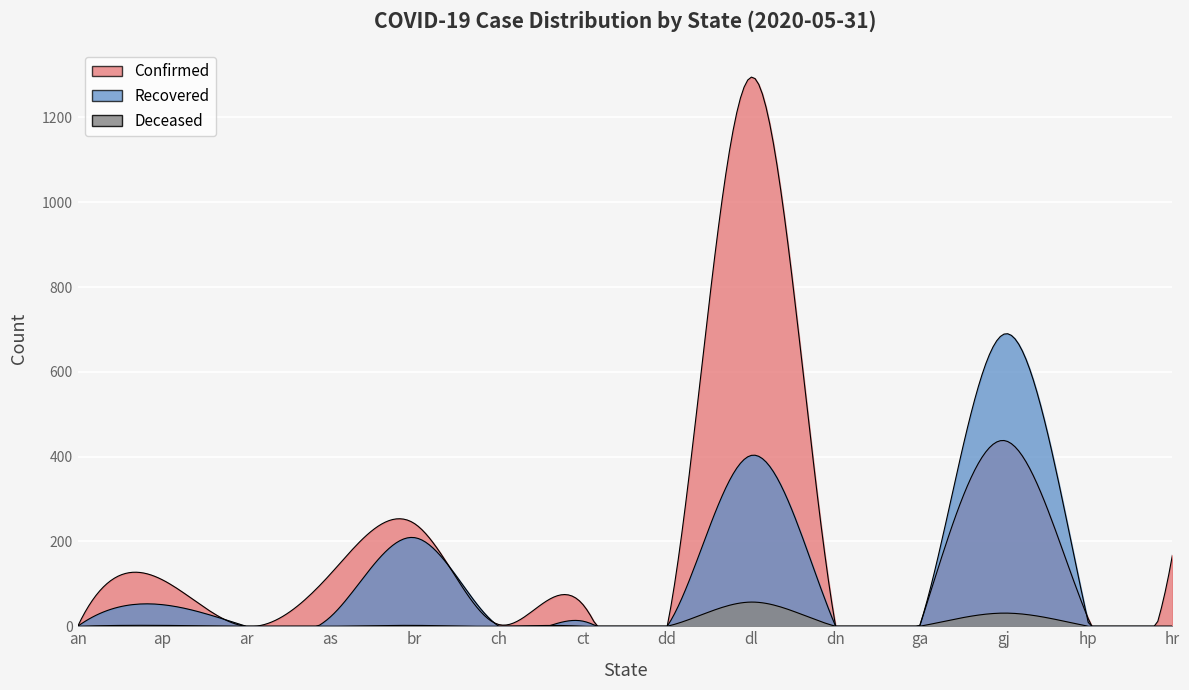

At how many categories does at least one series exceed 229?

3